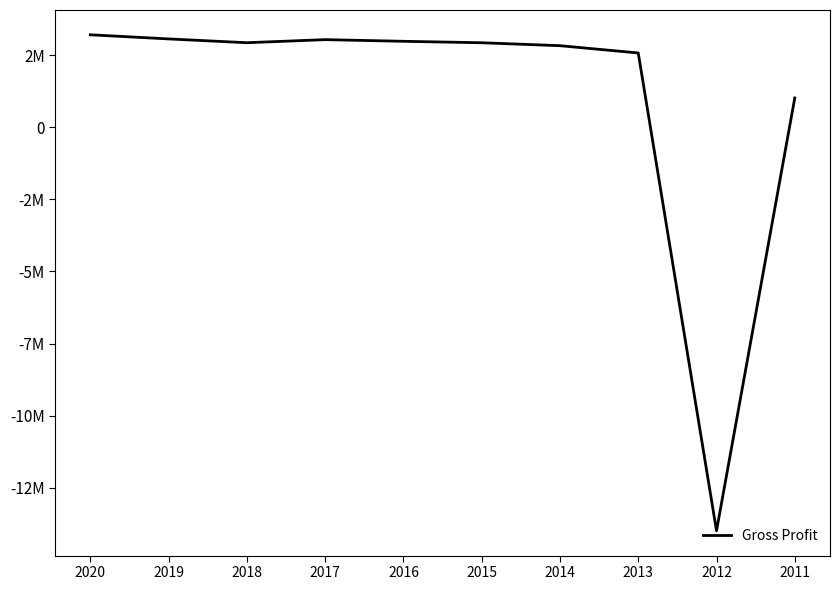

What is the value of the 8th point from the left?

2573100